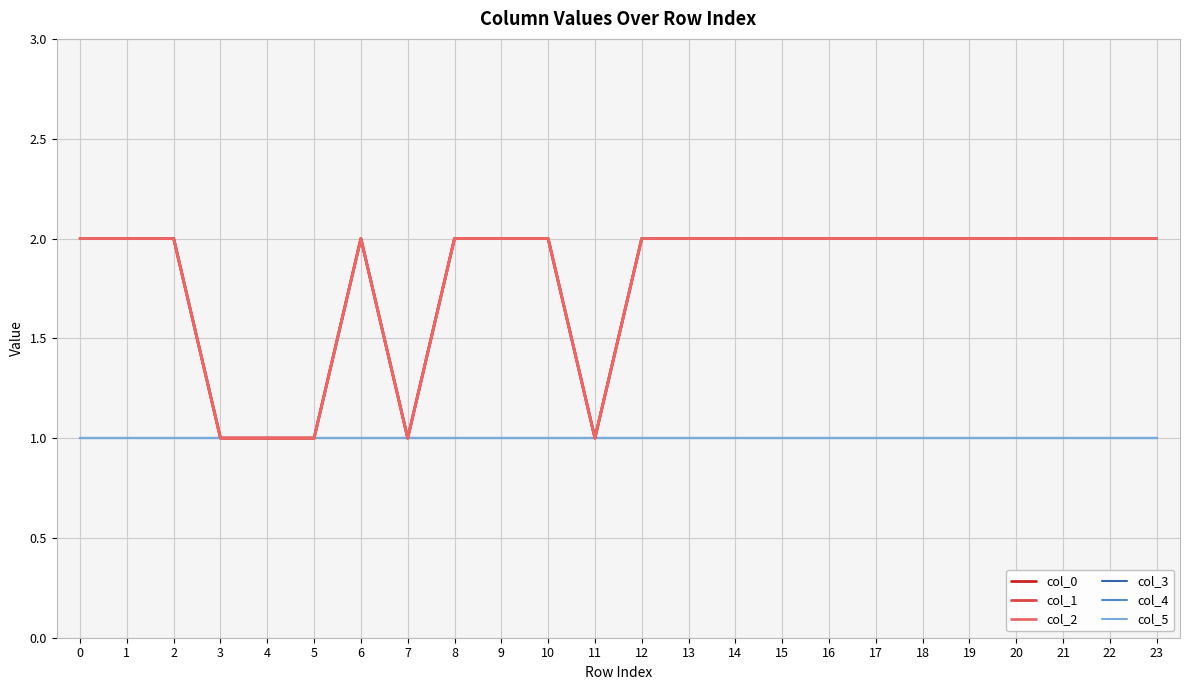

True or false: col_1 and col_4 intersect in this chart.

False